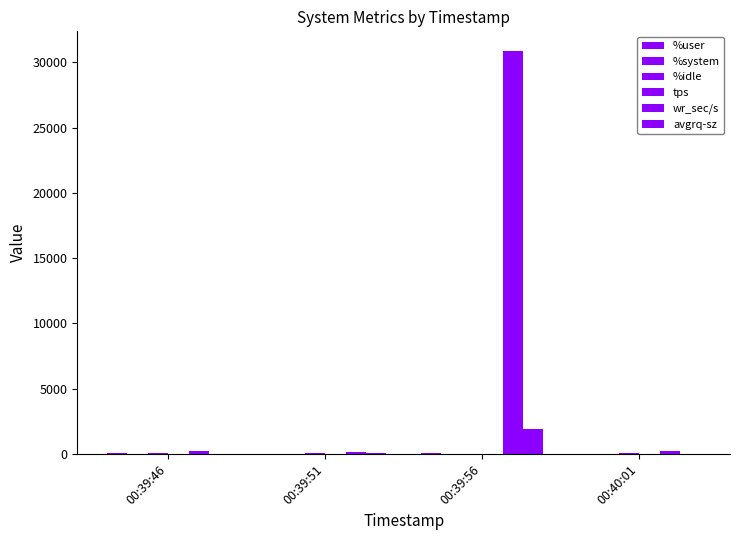

How many groups of bars are there?

4